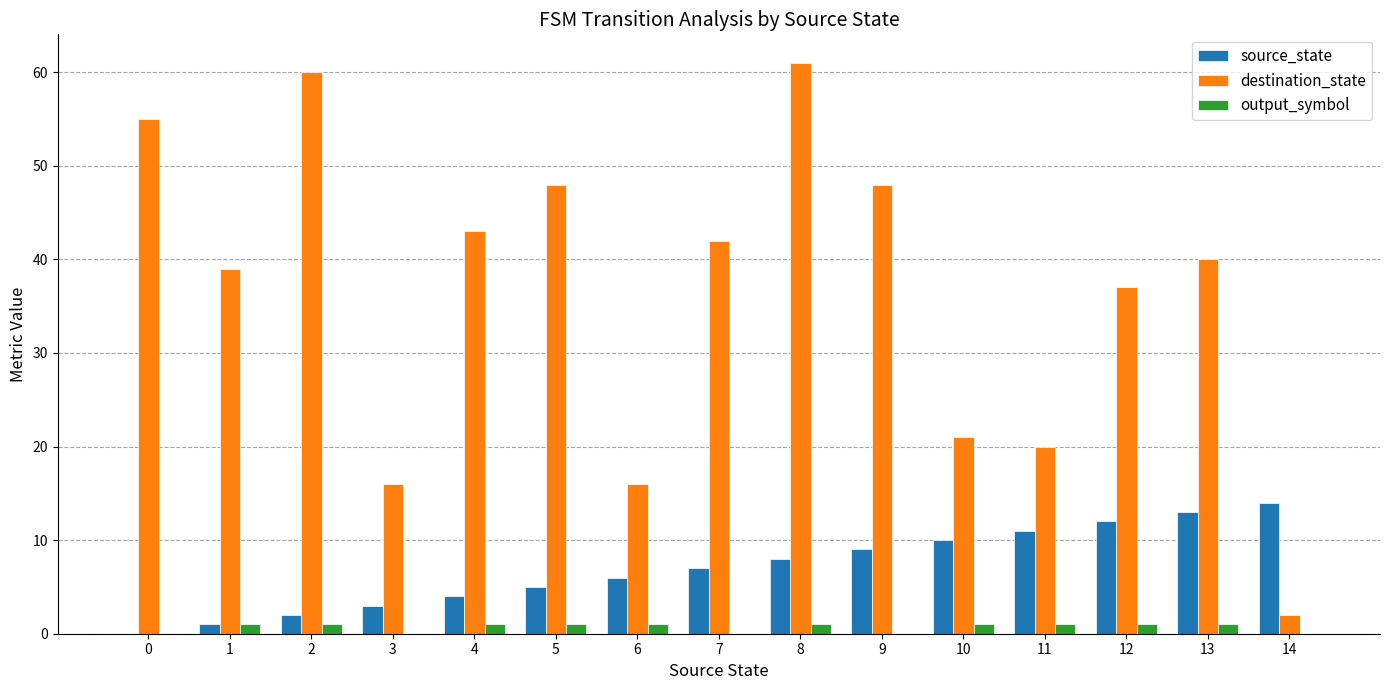

Reading right to left, transcribe all the data shown in this chart.

source_state: 14=14	13=13	12=12	11=11	10=10	9=9	8=8	7=7	6=6	5=5	4=4	3=3	2=2	1=1	0=0
destination_state: 14=2	13=40	12=37	11=20	10=21	9=48	8=61	7=42	6=16	5=48	4=43	3=16	2=60	1=39	0=55
output_symbol: 14=0	13=1	12=1	11=1	10=1	9=0	8=1	7=0	6=1	5=1	4=1	3=0	2=1	1=1	0=0